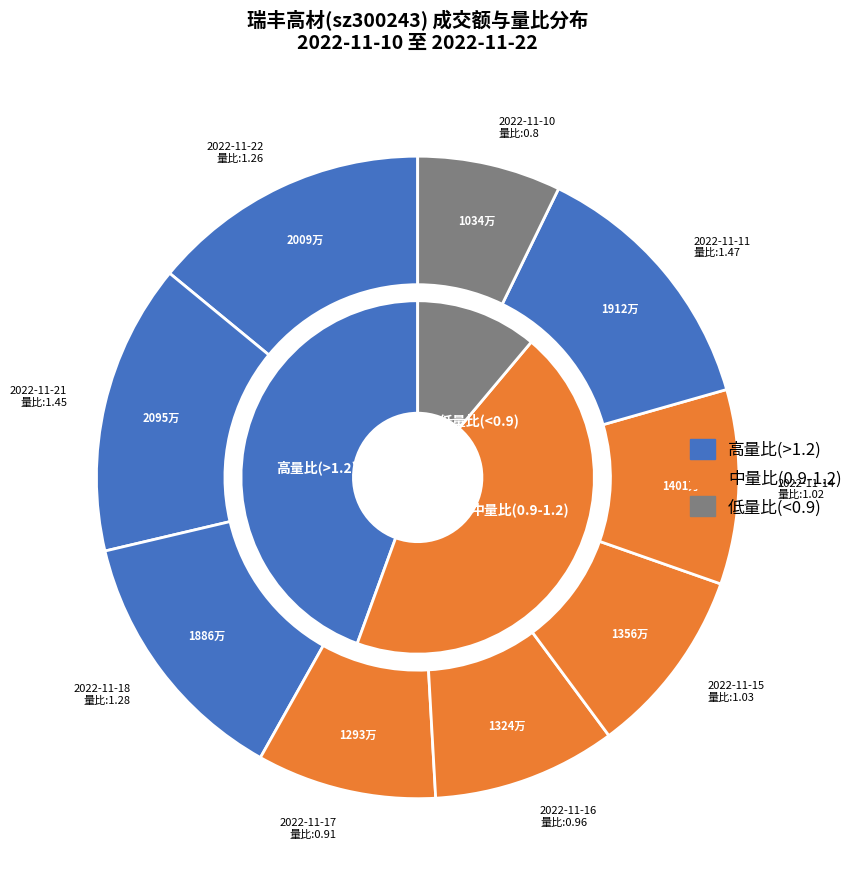

How many slices are in this pie chart?

9